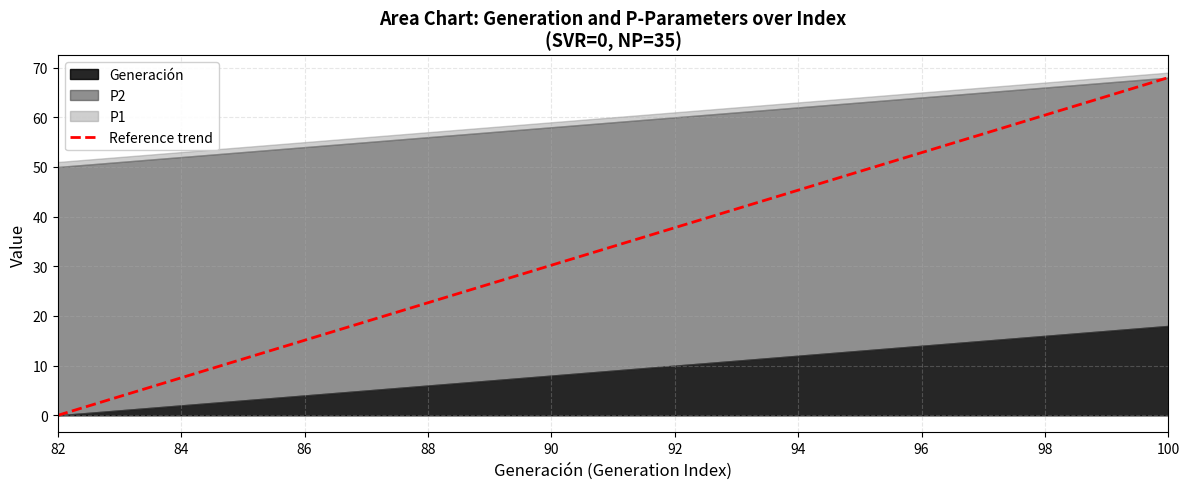

What is the maximum value for Generación?

18